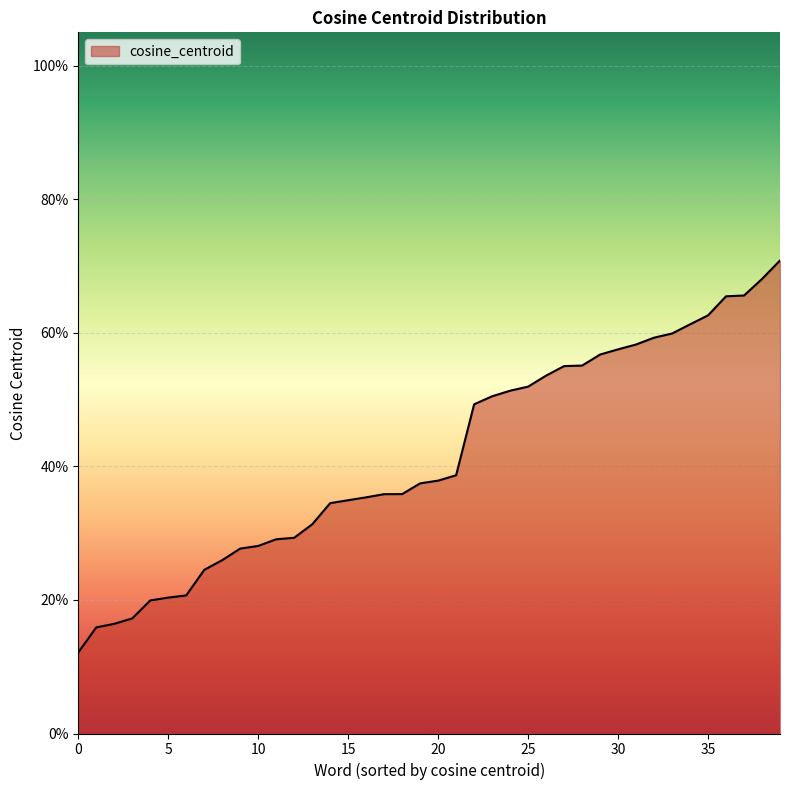

What is the difference between the maximum and second lowest values?

0.5